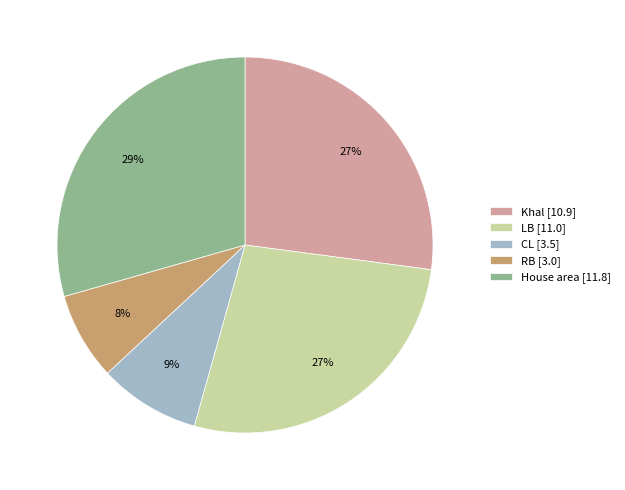

What percentage is the LB slice, to the nearest percent?

27%